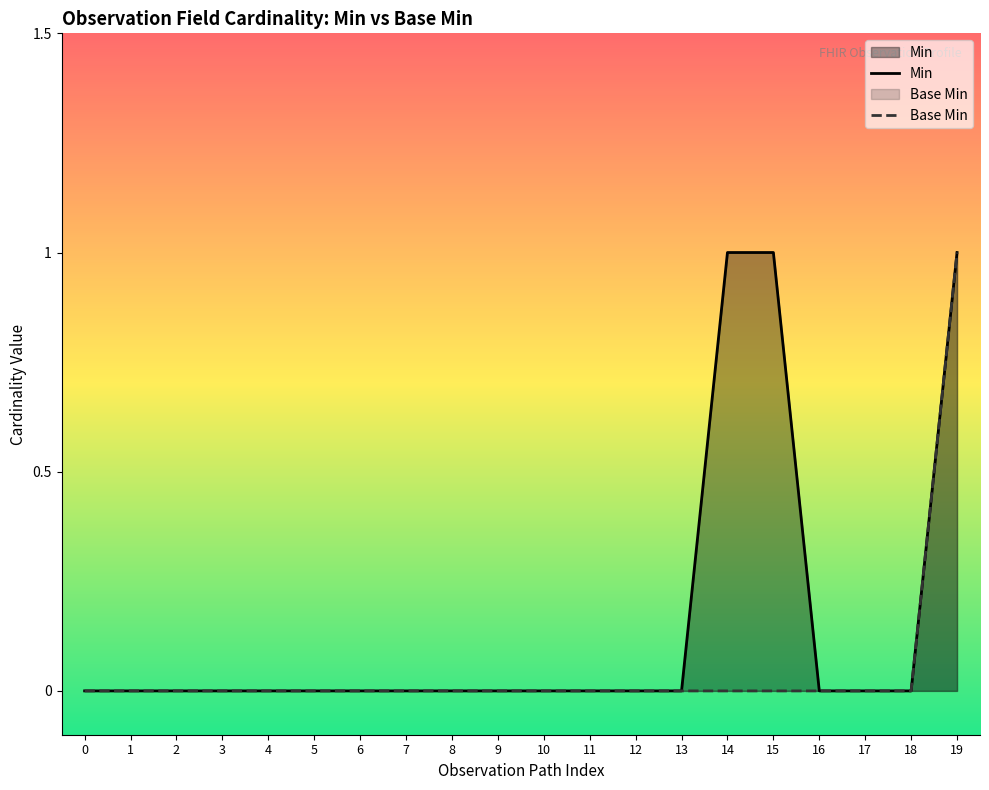

The Base Min series shows 0 at 9. True or false?

True